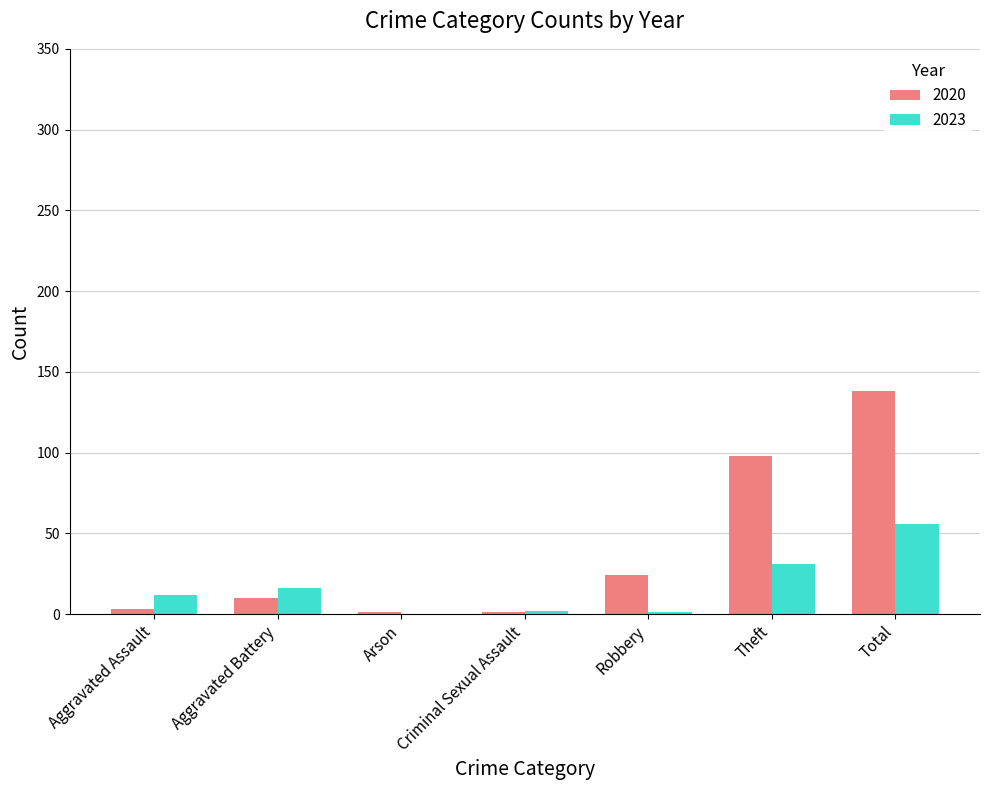

The value of 2023 at Theft is 13. True or false?

False